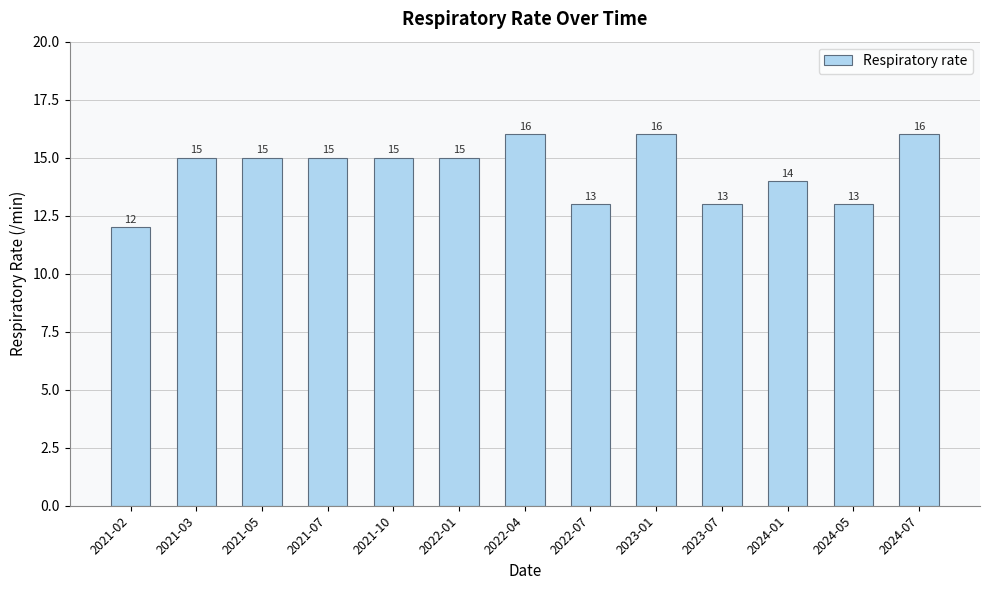

How many values are between 13 and 15?

9